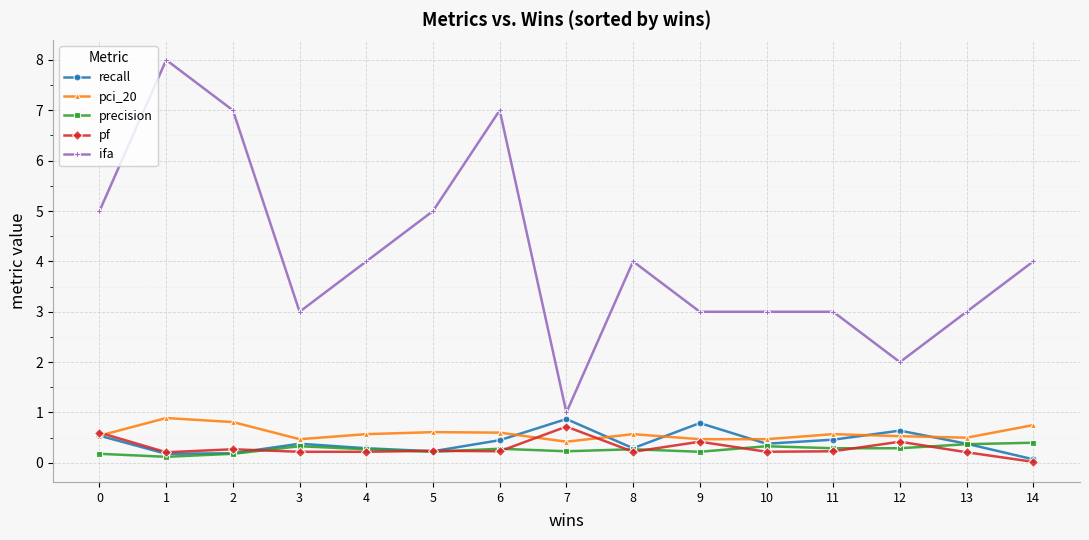

Which series has the largest range (max minus min)?

ifa